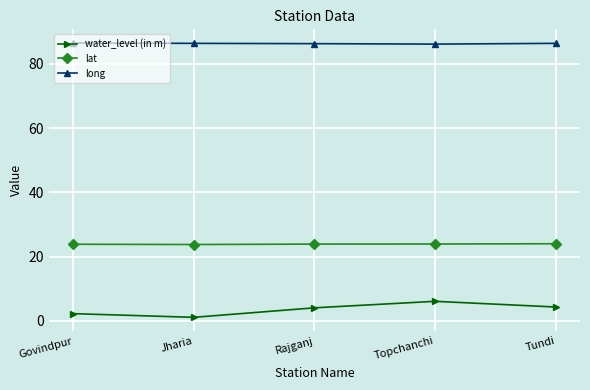

What position from the left is Tundi?

5